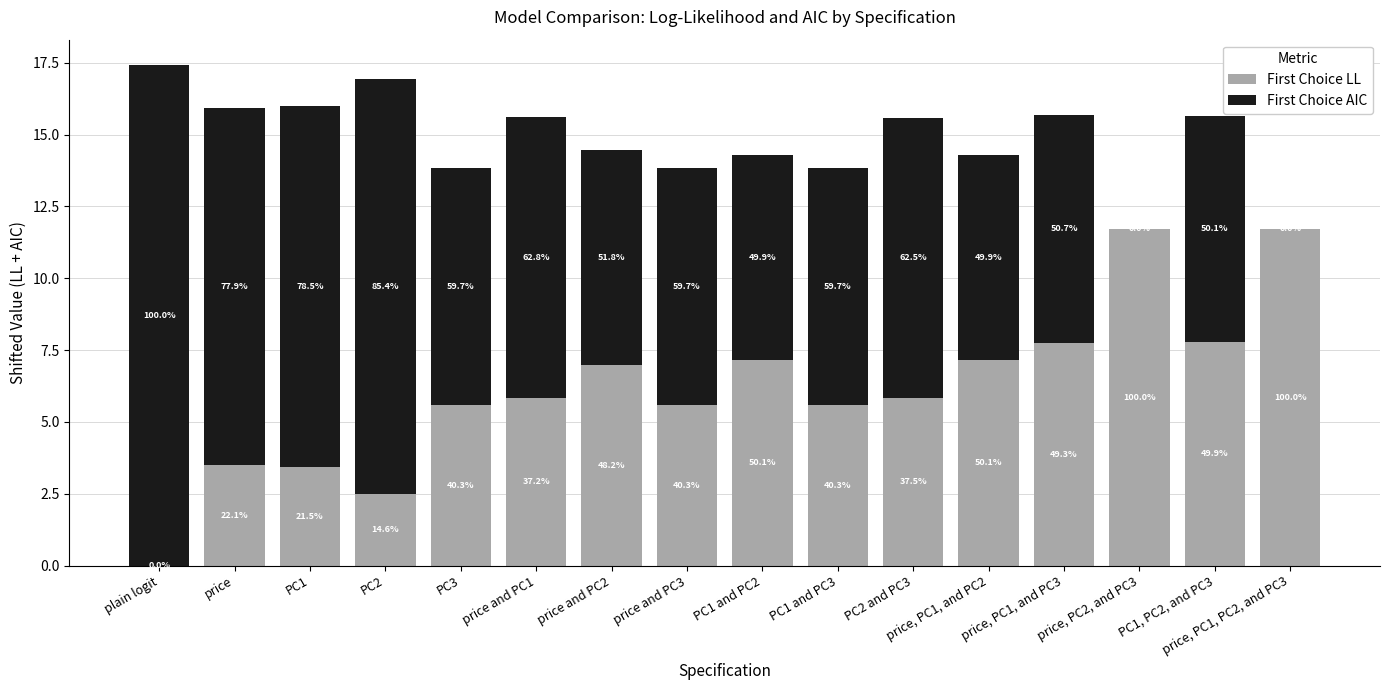

Between PC1 and PC3 and PC2, which is larger?

PC1 and PC3